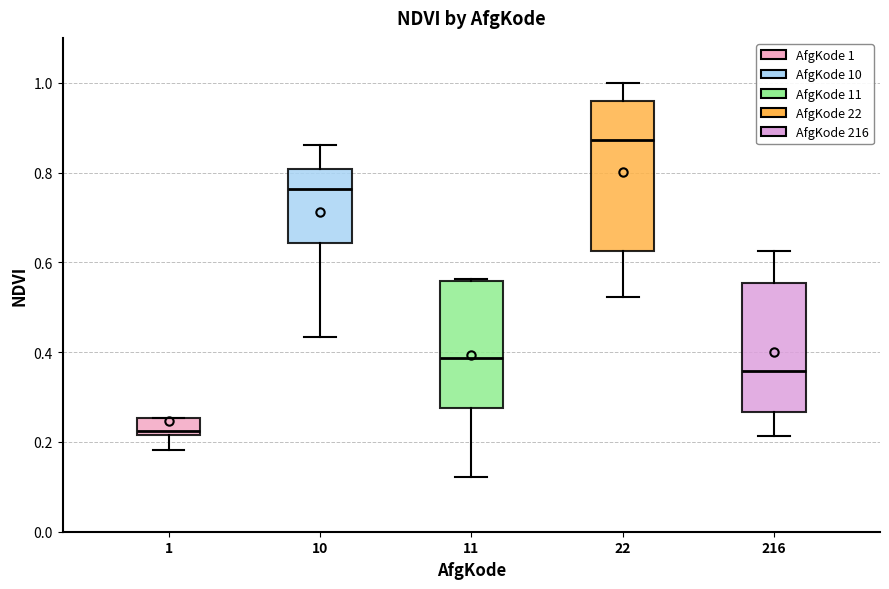

Which box is the tallest, from its lower edge to its upper edge?

22